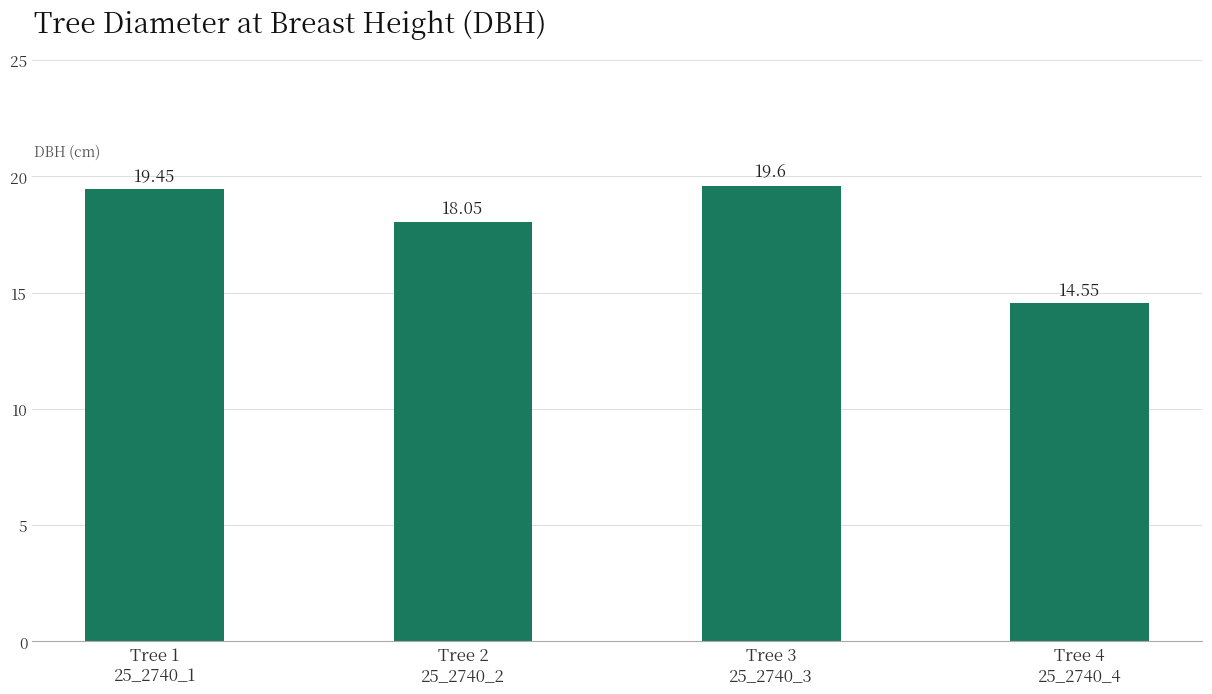

What is the average value?

17.9